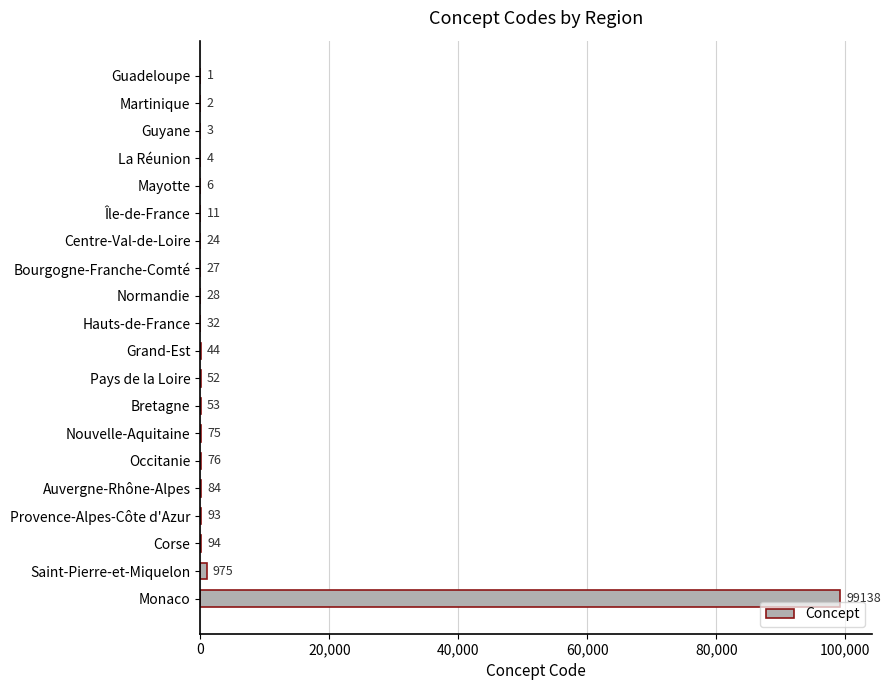

Between Martinique and Bretagne, which is larger?

Bretagne